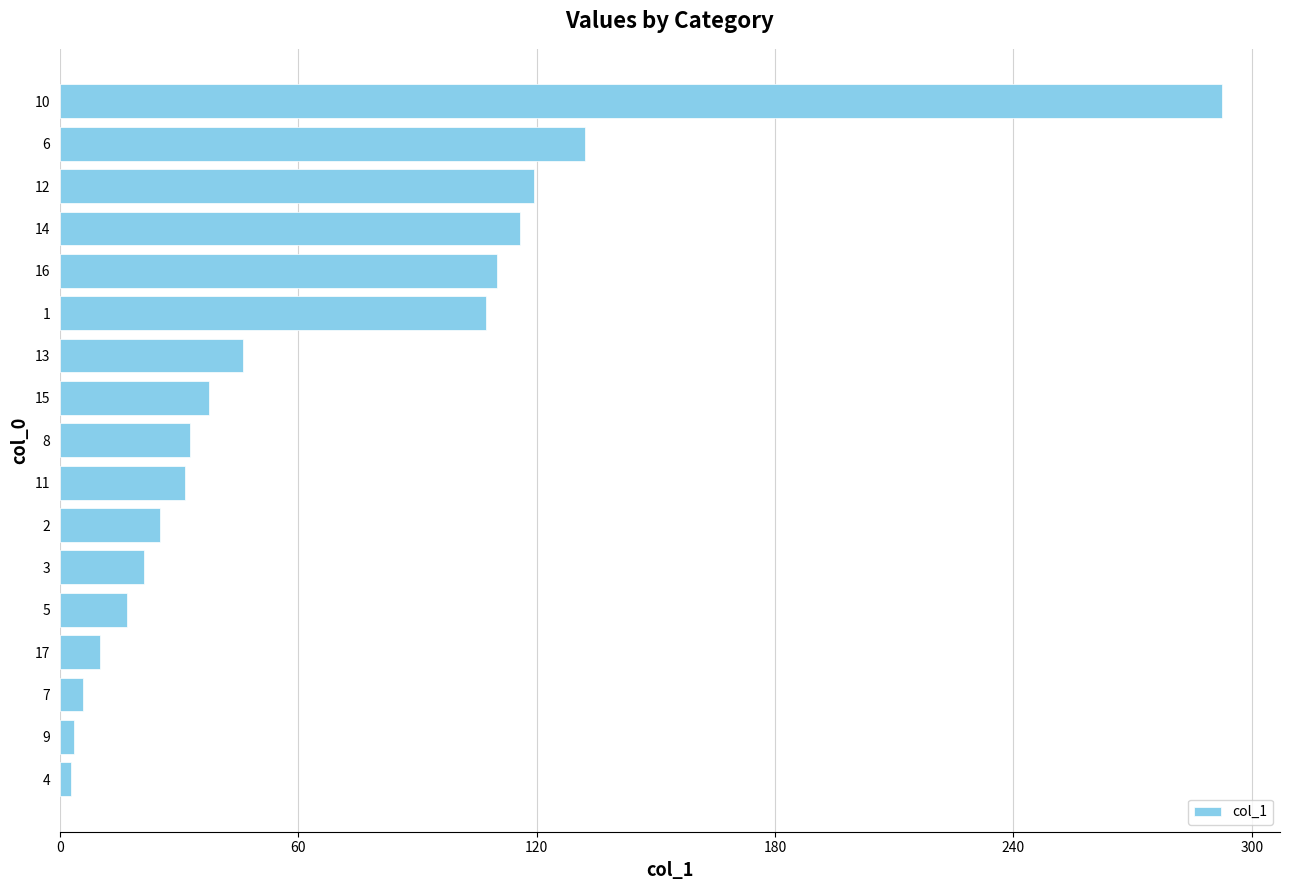

What is the average value?

65.3